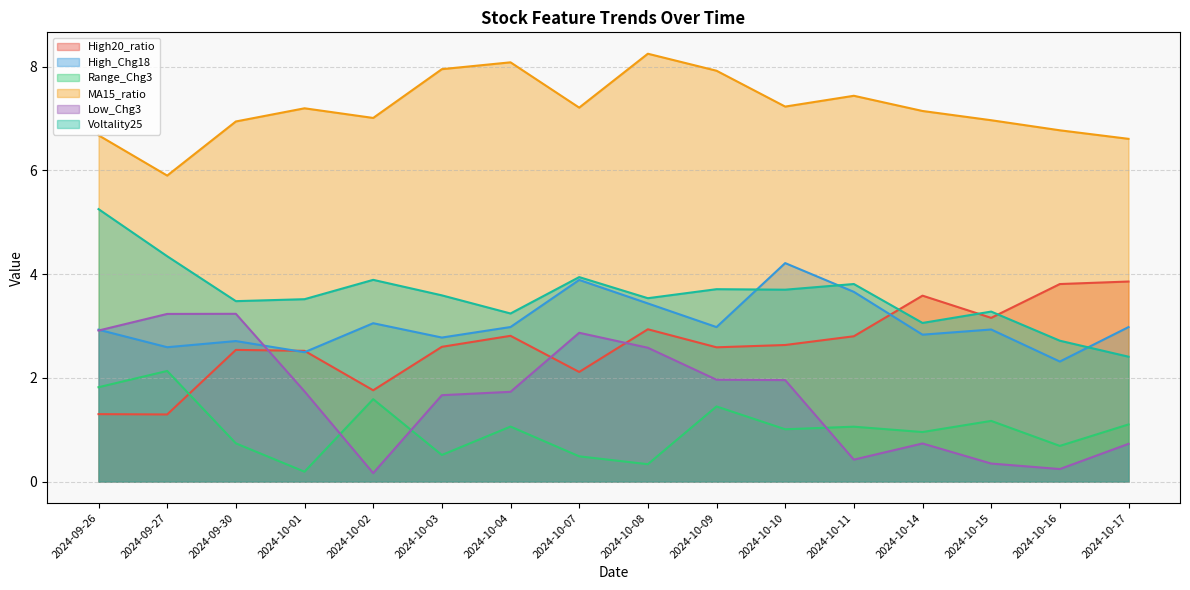

Where is the first local minimum for Voltality25?

2024-09-30